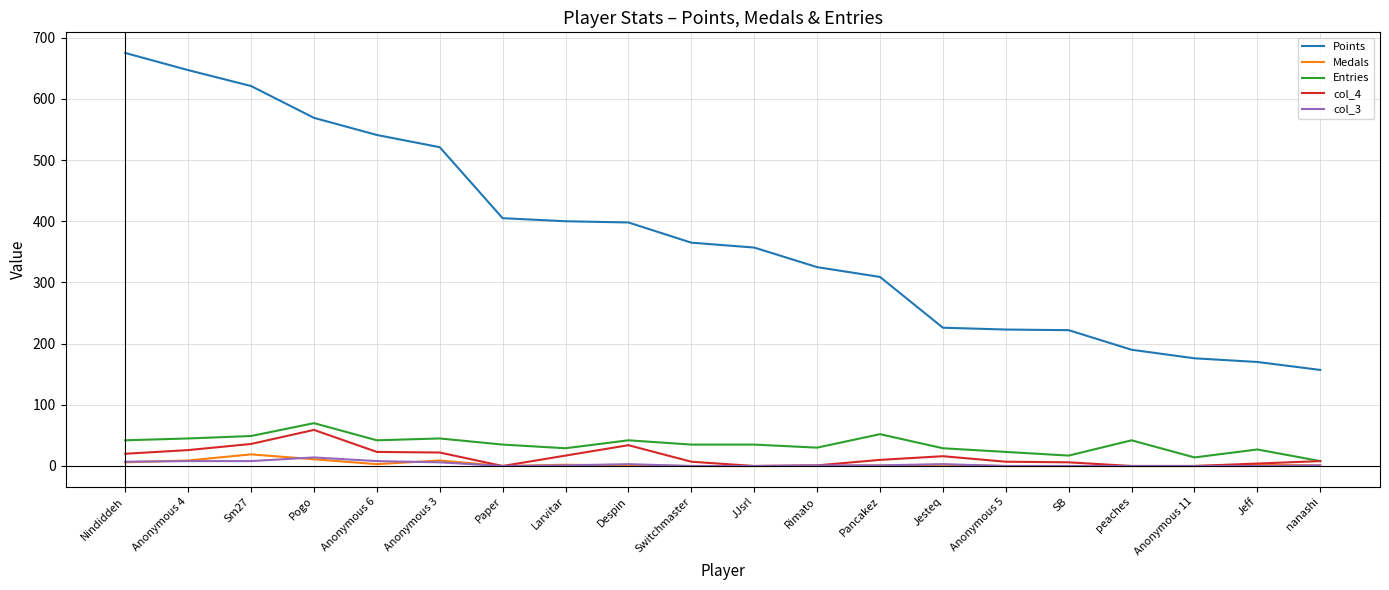

At which category does the chart reach its peak across all series?

Nindiddeh